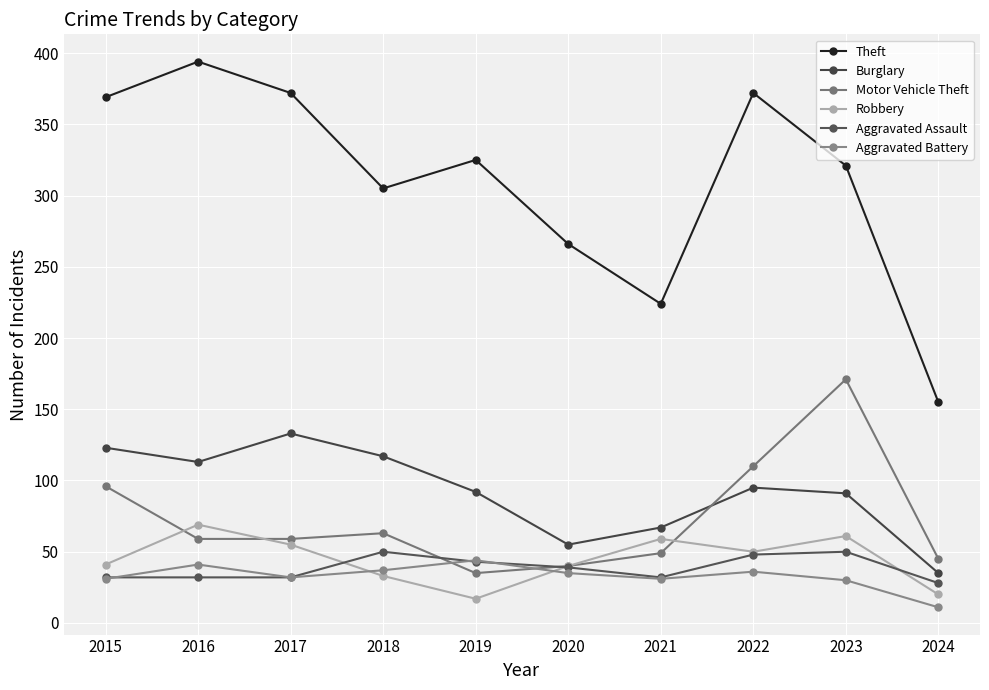

What is the sum of the Aggravated Assault values at 2024 and 2022?

76